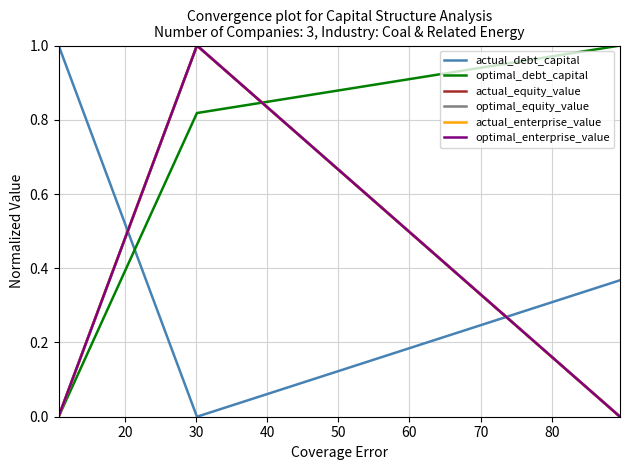

How many lines are shown in the chart?

6